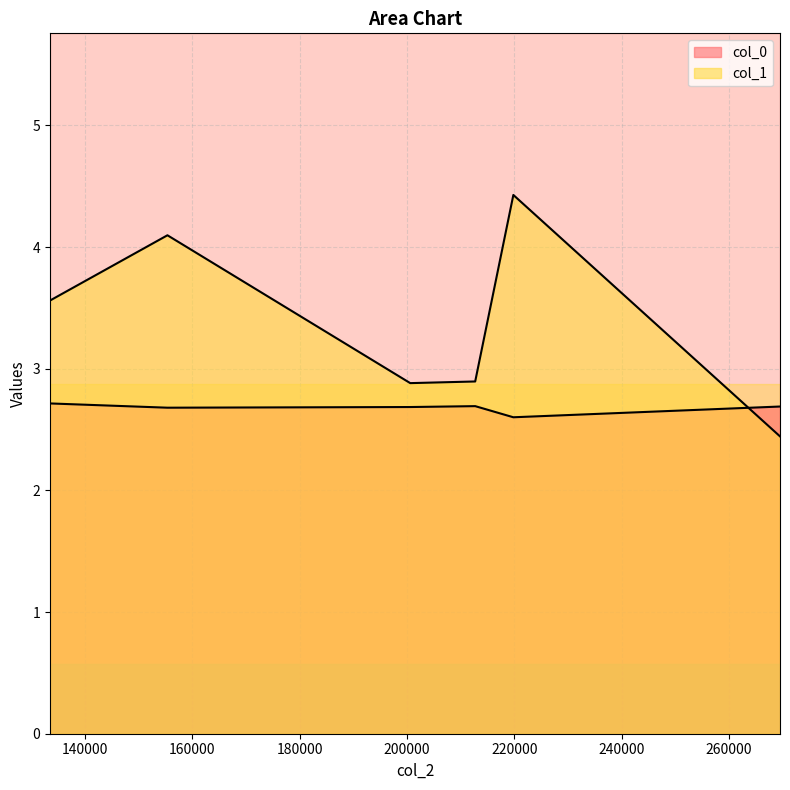

What is the minimum value shown in the chart?

2.4